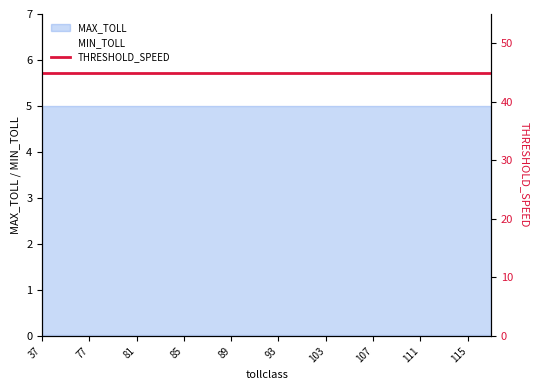

True or false: THRESHOLD_SPEED and MIN_TOLL intersect in this chart.

False